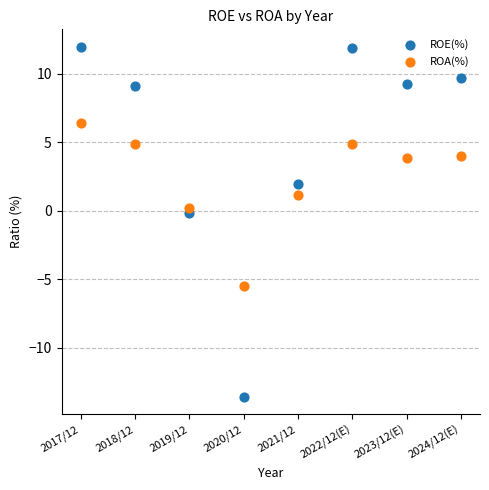

Which series has the widest spread of Y values?

ROE(%)